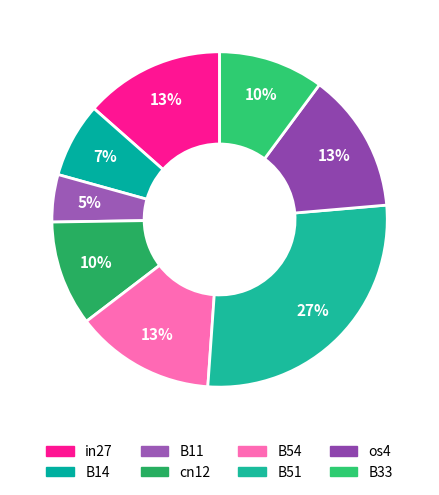

Is the sum of B33 and B14 greater than half?

No